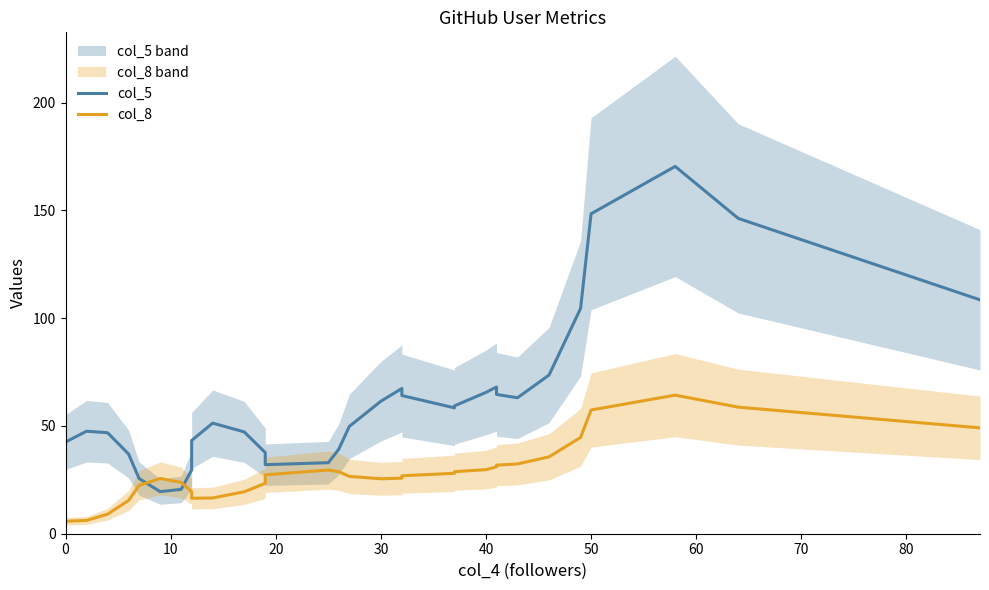

What is the maximum value shown in the chart?

170.5